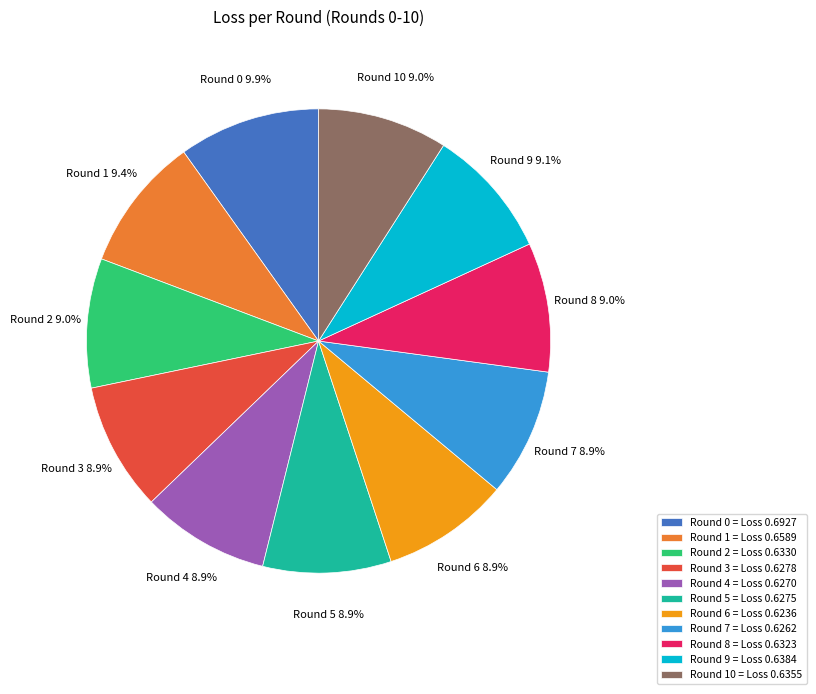

What percentage do Round 2 and Round 4 together represent?

17.9%